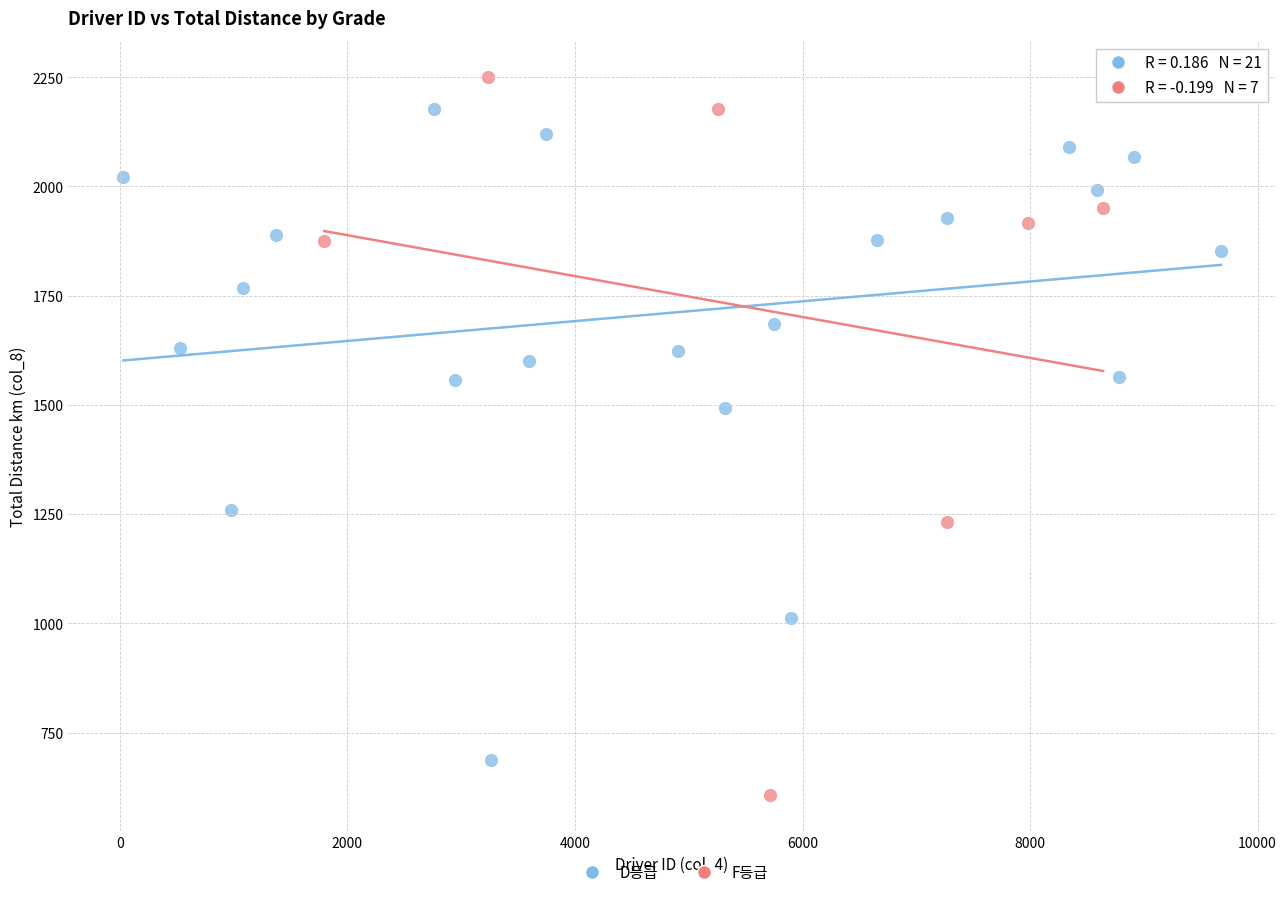

Which series reaches the maximum Y coordinate?

F등급